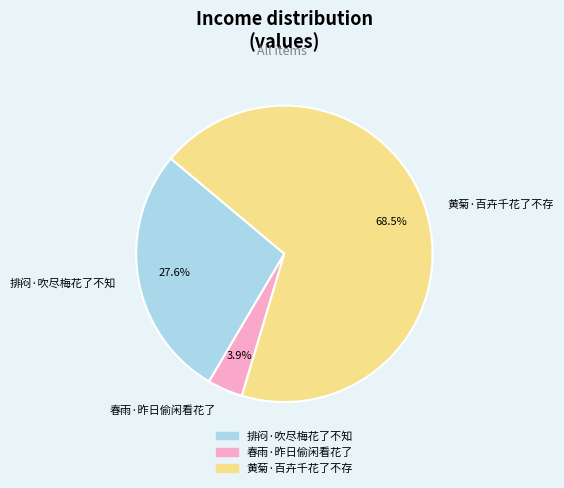

Which category has the biggest portion of the pie?

黄菊·百卉千花了不存